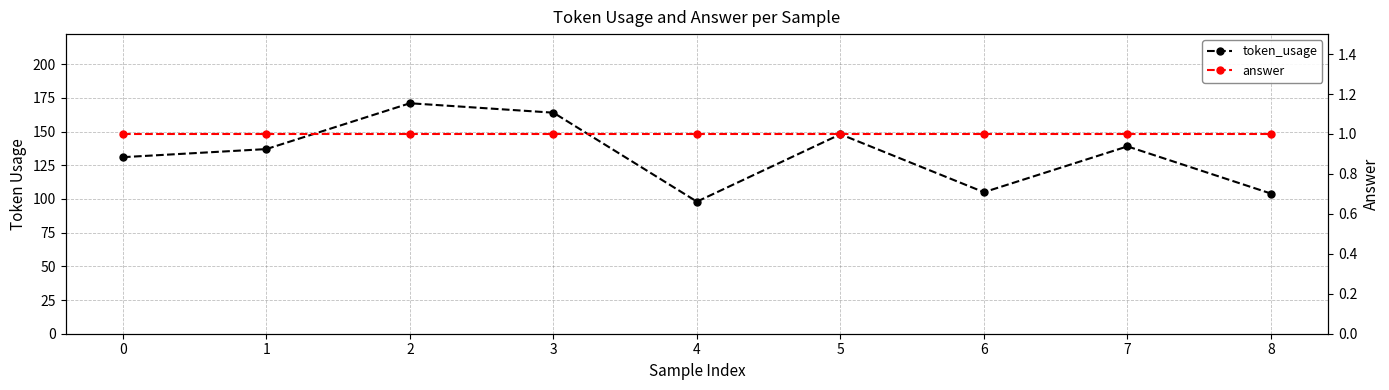

Reading left to right, extract all data points from this chart.

token_usage: 131	137	171	164	98	148	105	139	104
answer: 1	1	1	1	1	1	1	1	1